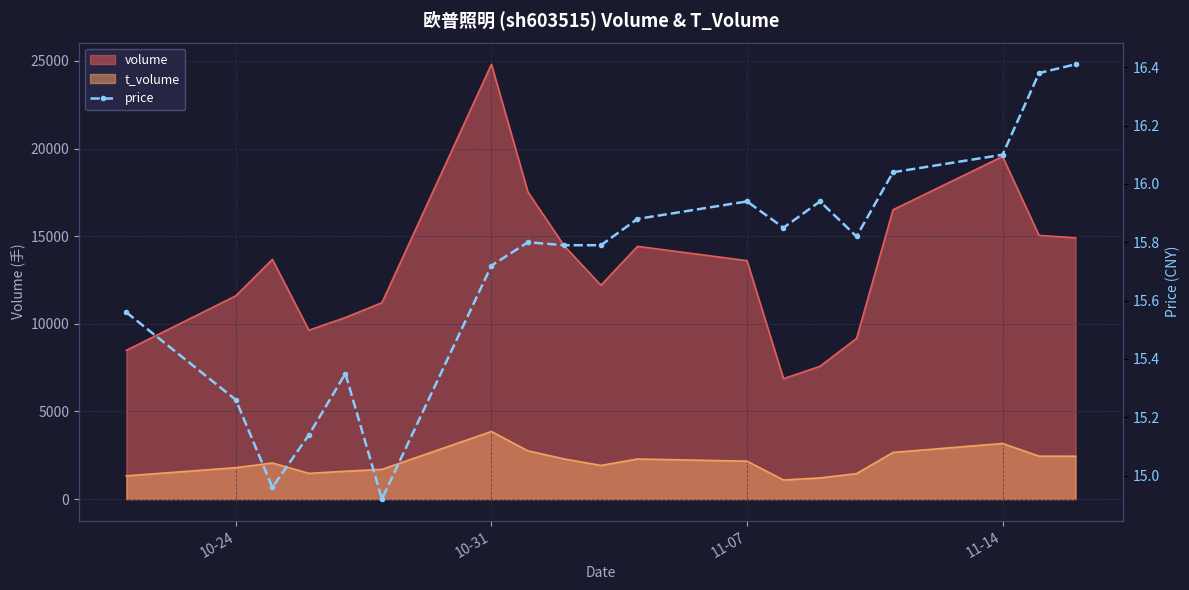

What is the average value?

15.7